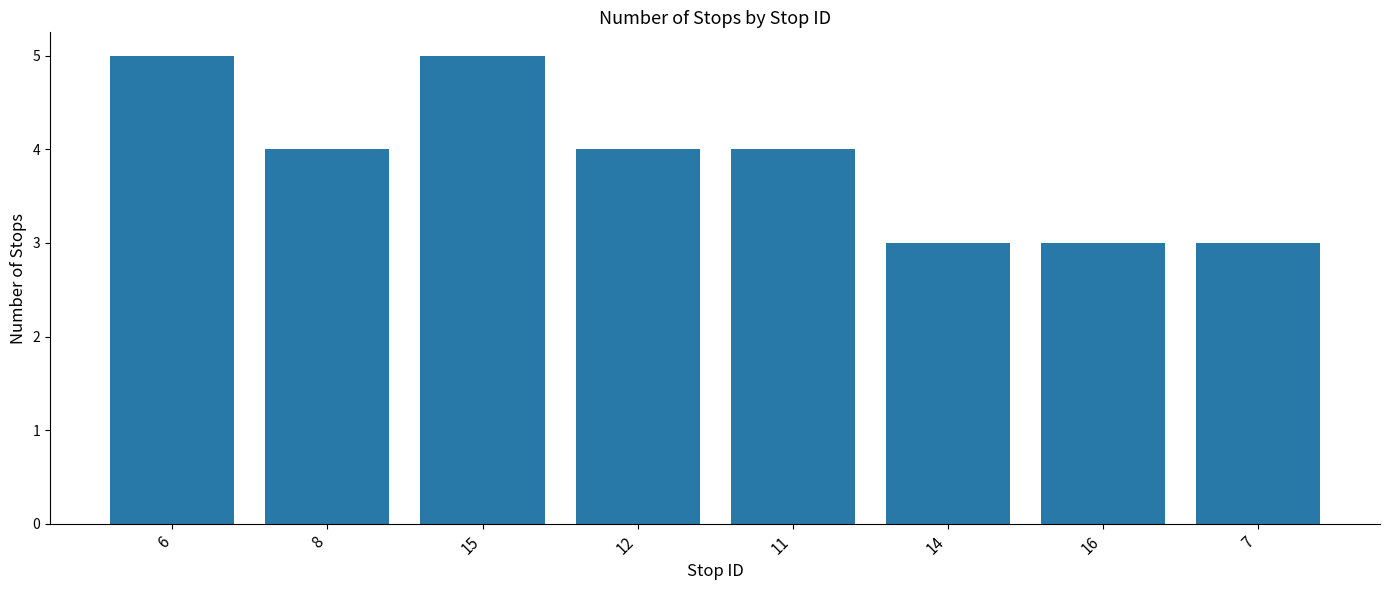

What is the sum of the values at 16 and 6?

8